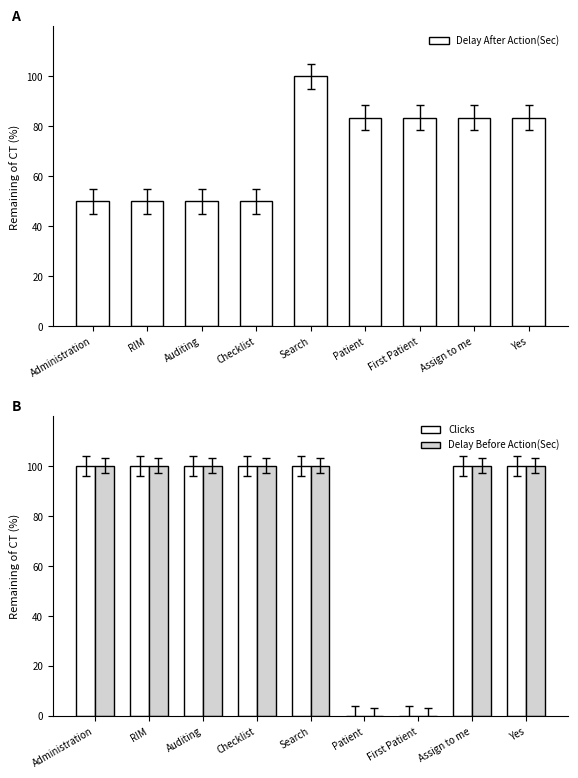

Are the bars horizontal?

No